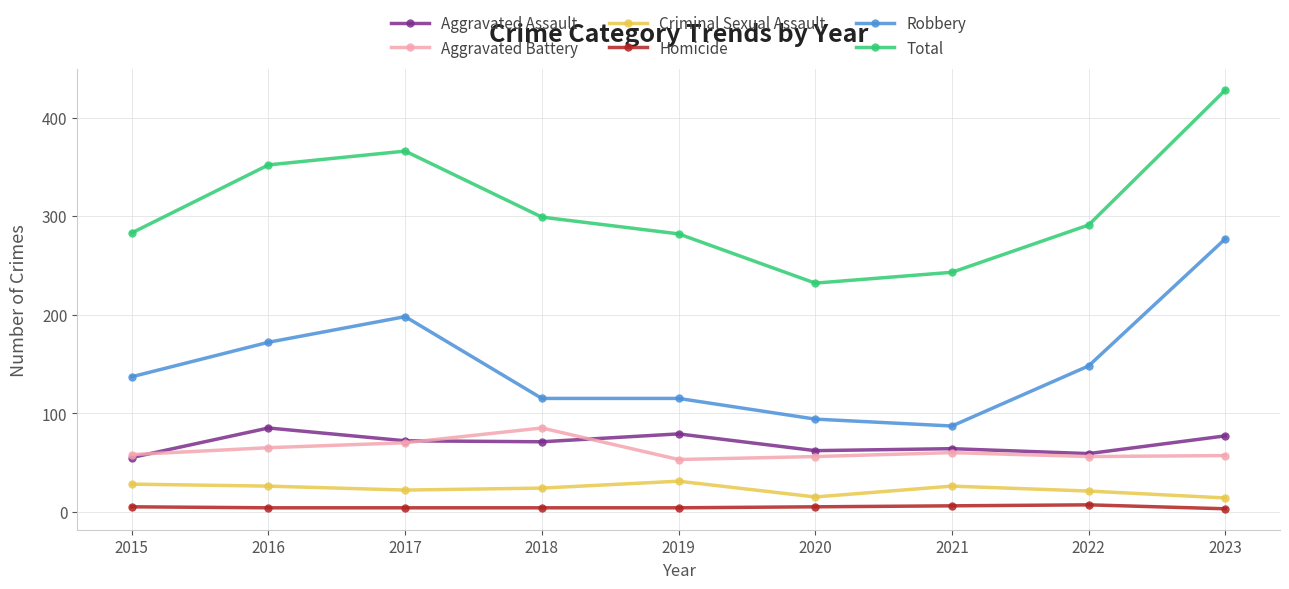

Is the value of Aggravated Assault at 2021 greater than the value of Criminal Sexual Assault at 2022?

Yes